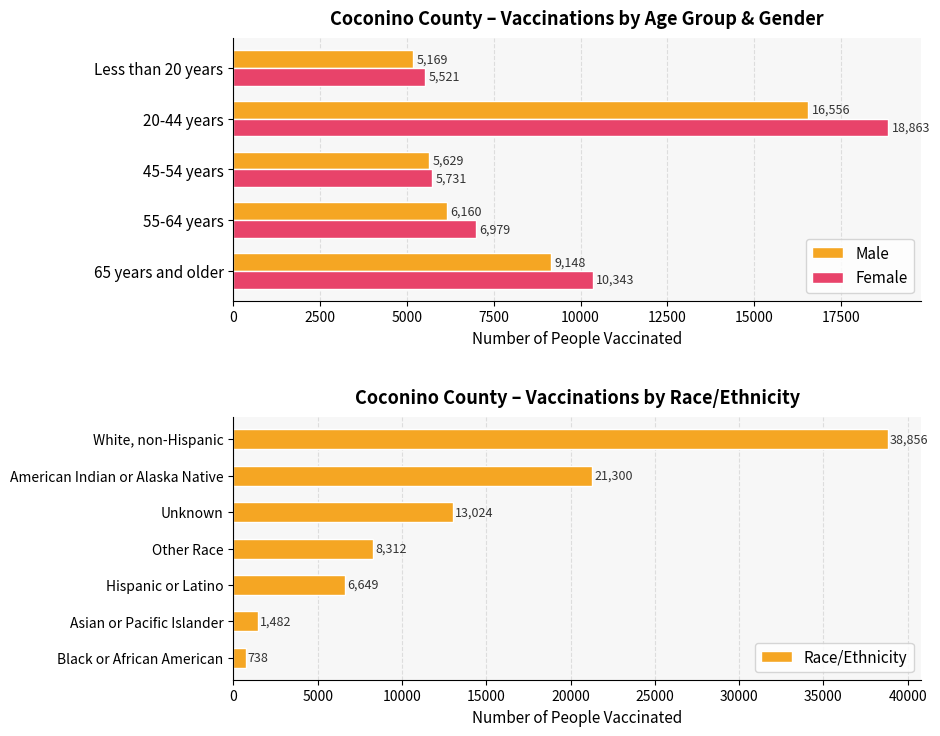

True or false: Male has a value of 6160 at 55-64 years.

True